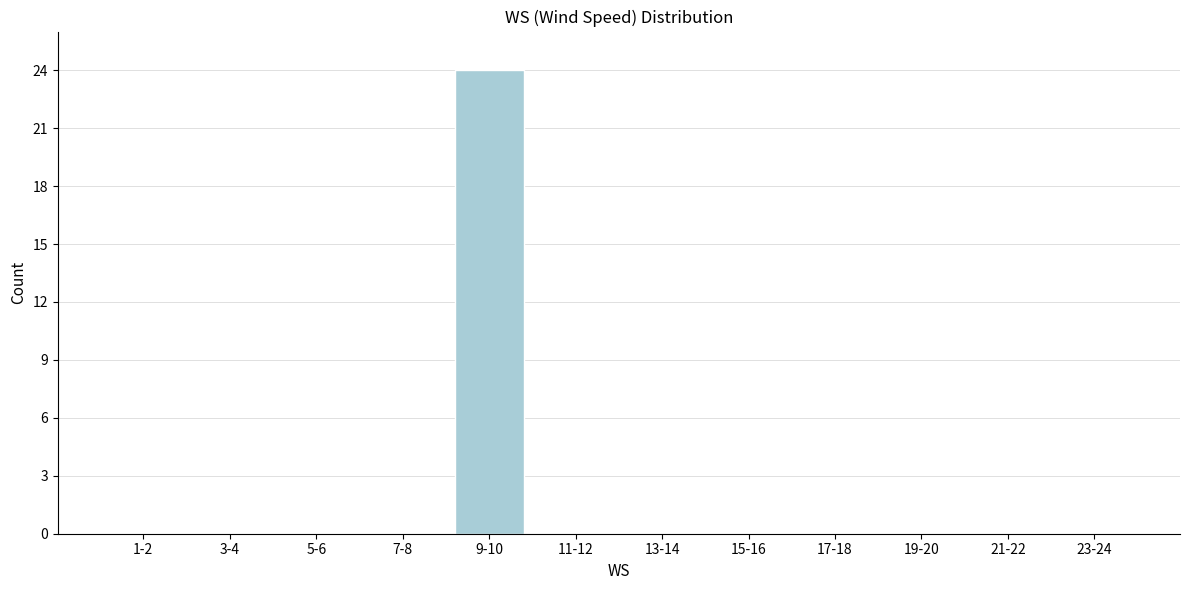

Reading left to right, what are all the values shown in this chart?

1-2=0	3-4=0	5-6=0	7-8=0	9-10=24	11-12=0	13-14=0	15-16=0	17-18=0	19-20=0	21-22=0	23-24=0